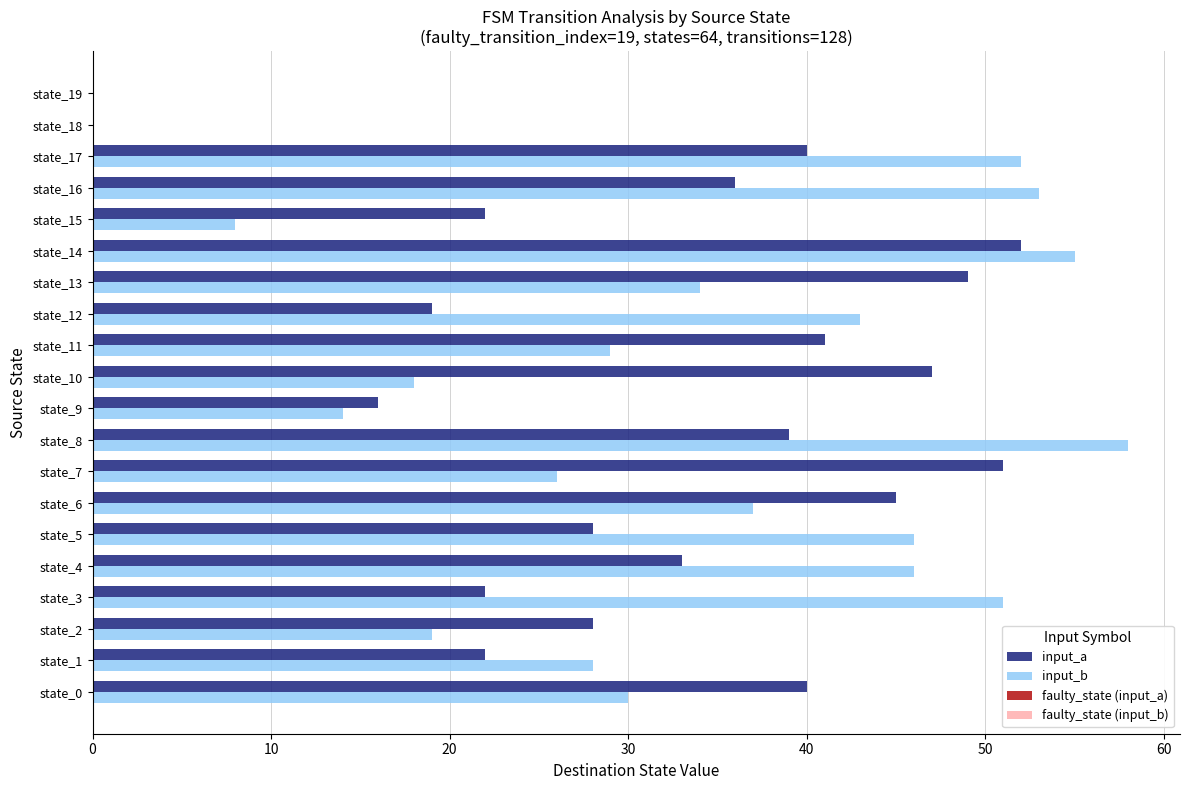

Which category has the highest value in the input_b series?

state_8